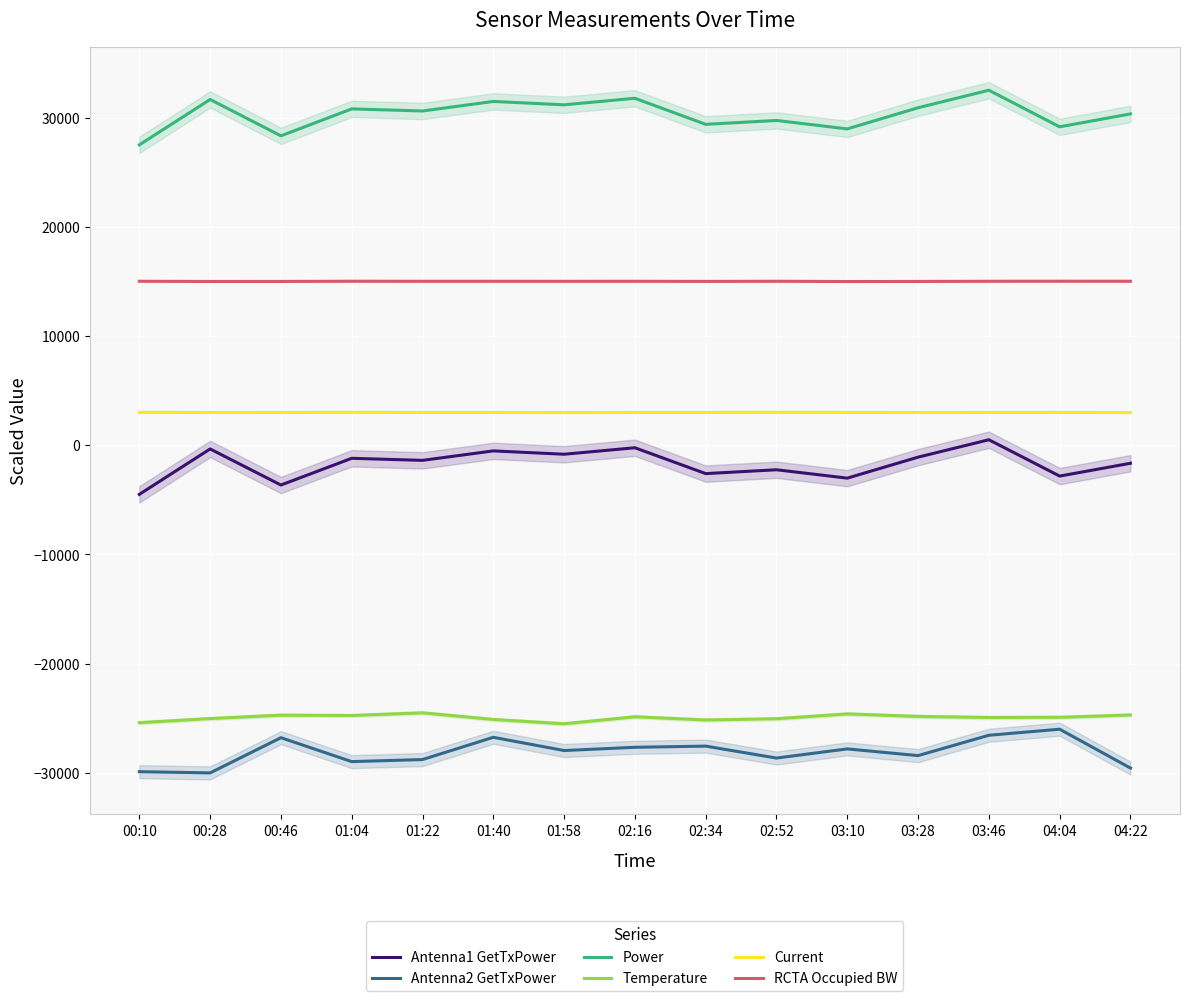

True or false: Power and Antenna2 GetTxPower cross at least once.

False